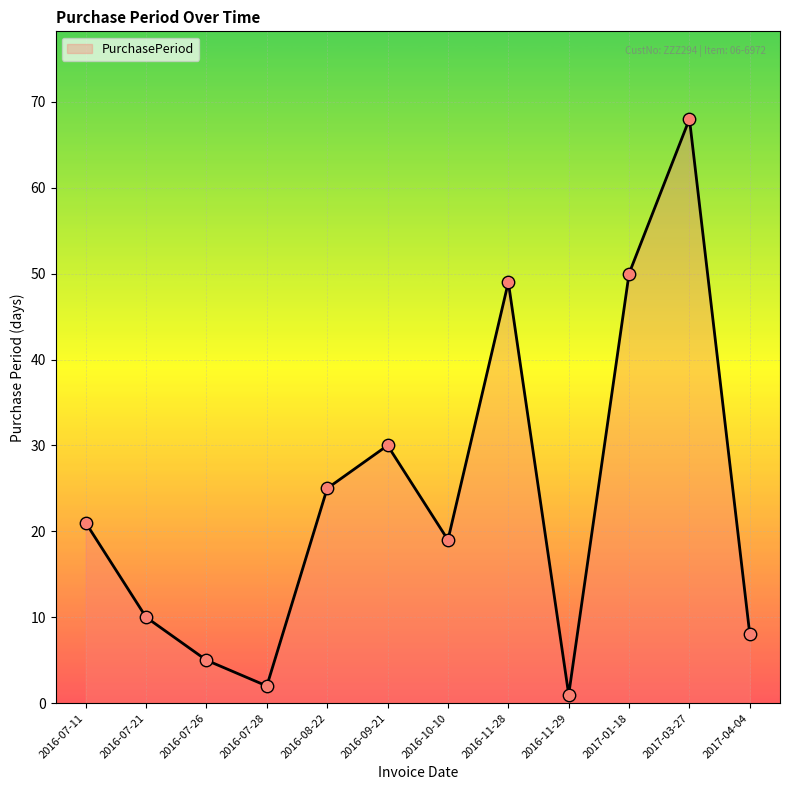

What is the change in value from 2016-10-10 to 2017-01-18?

+31